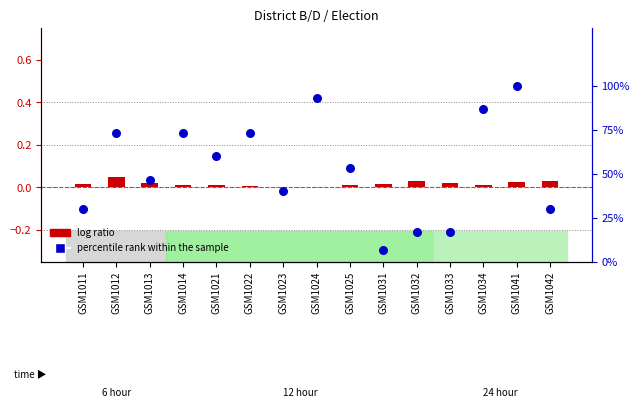

Is the value of log ratio at GSM1032 greater than the value of percentile rank within the sample at GSM1023?

No